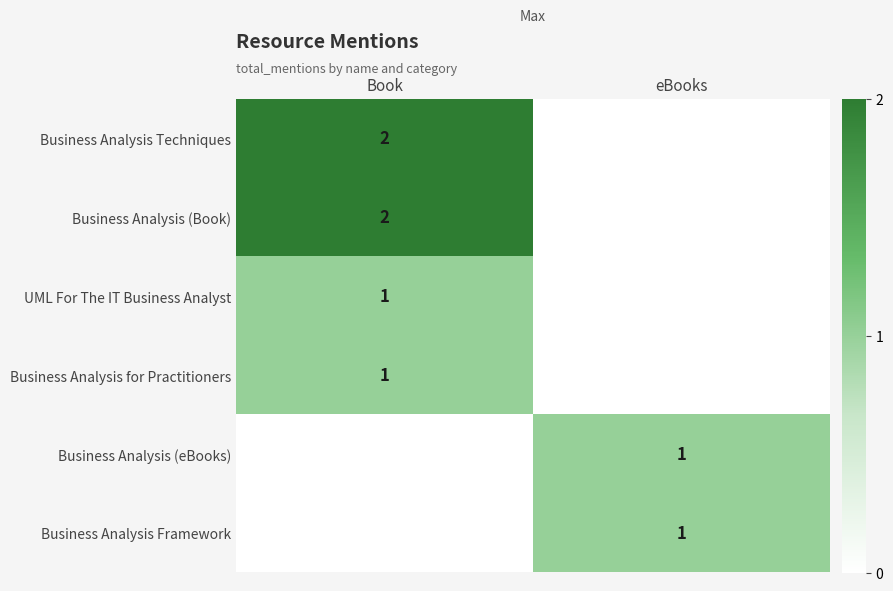

The UML For The IT Business Analyst series shows 1 at Book. True or false?

True